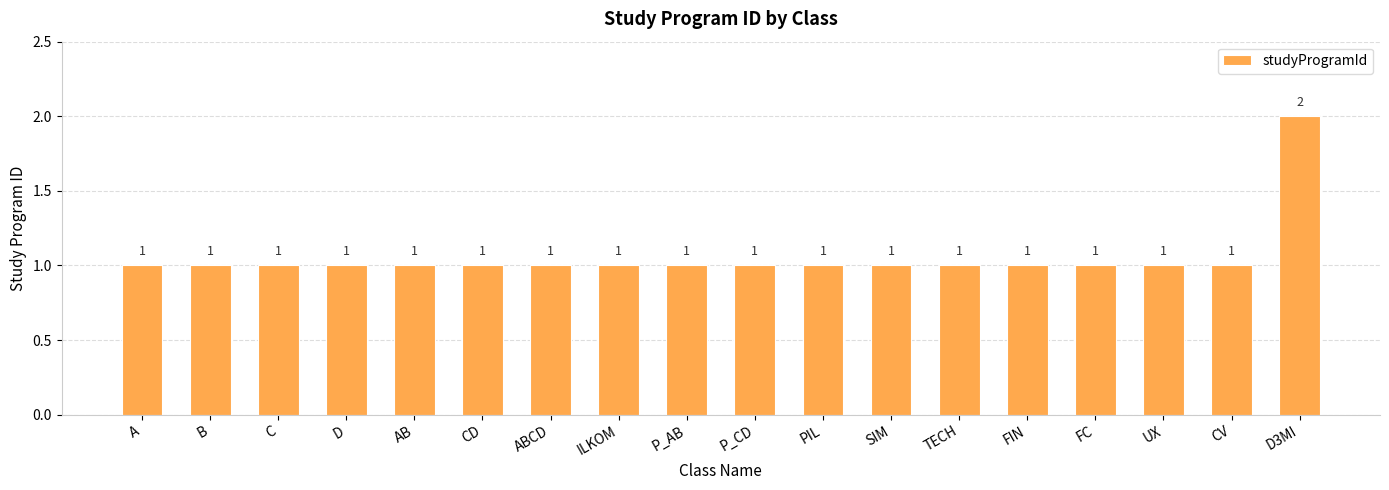

What is the smallest value displayed?

1